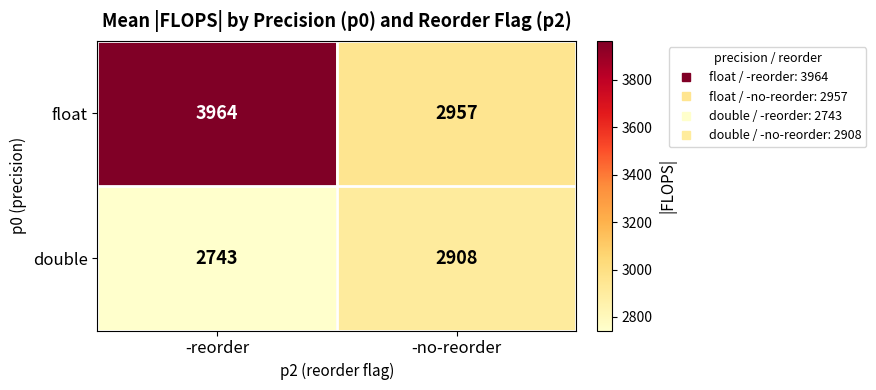

The value of float at -reorder is 3964. True or false?

True